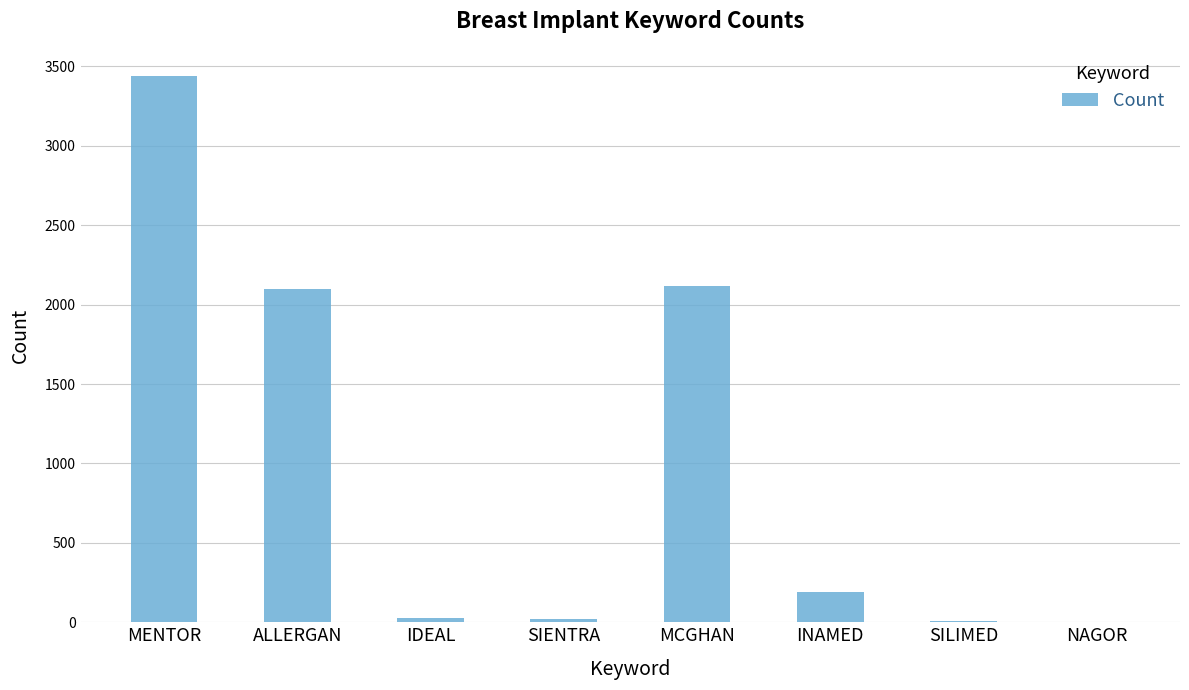

What is the average value?

988